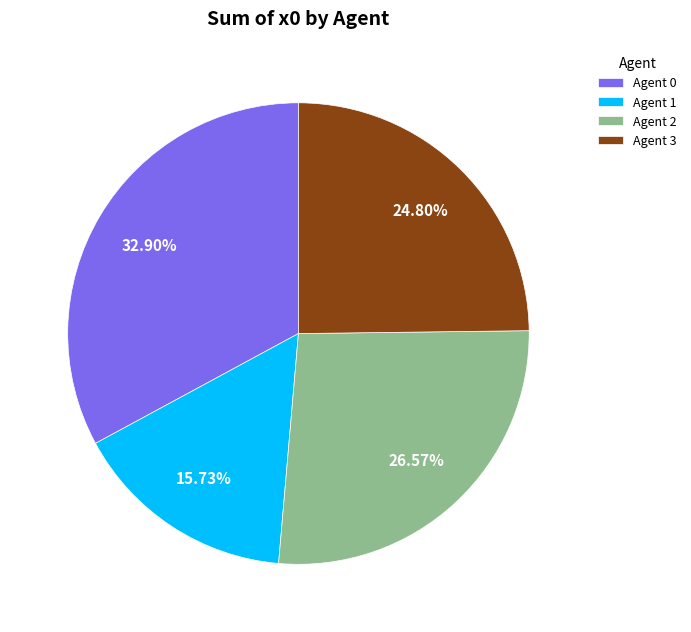

Rank the categories by value from lowest to highest.

Agent 1, Agent 3, Agent 2, Agent 0